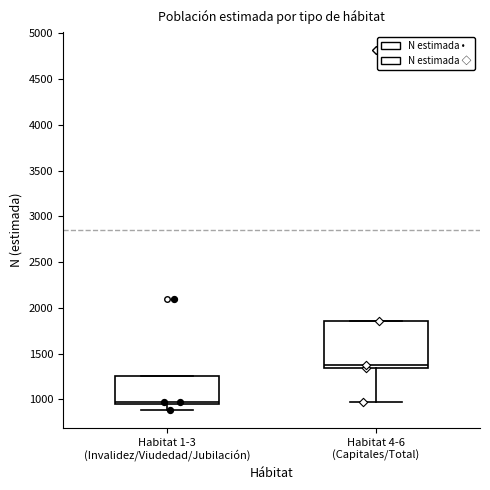

Which box's median line is the lowest?

Habitat 1-3 (Invalidez/Viudedad/Jubilación)